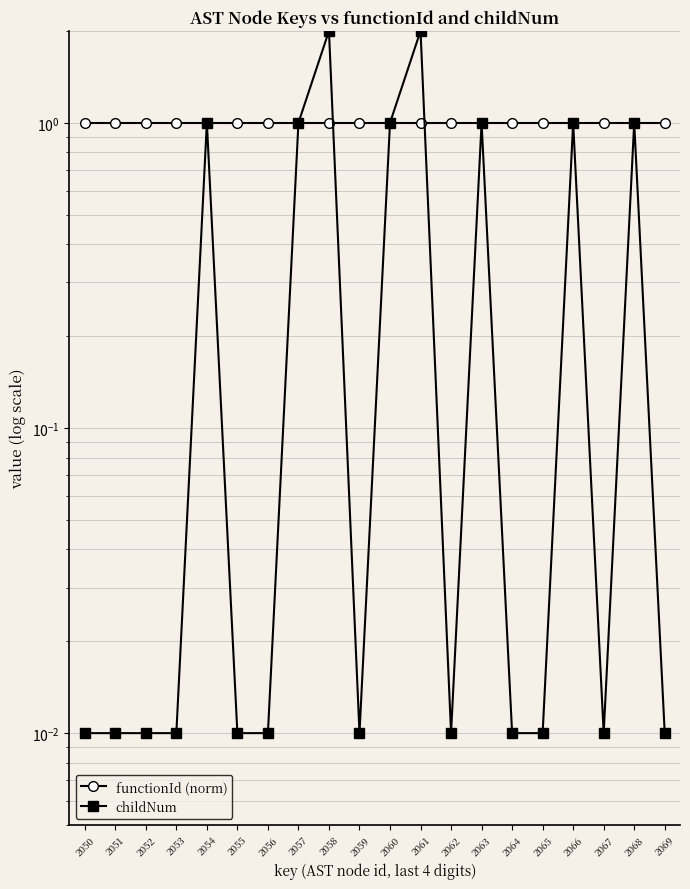

True or false: functionId (norm) has more than 0 points higher than both neighbors.

False